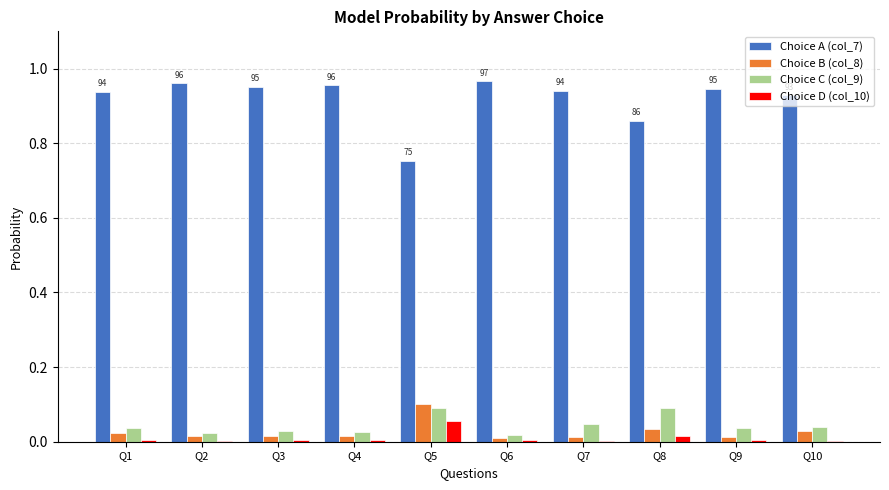

What are all the series names shown in the legend?

Choice A (col_7), Choice B (col_8), Choice C (col_9), Choice D (col_10)